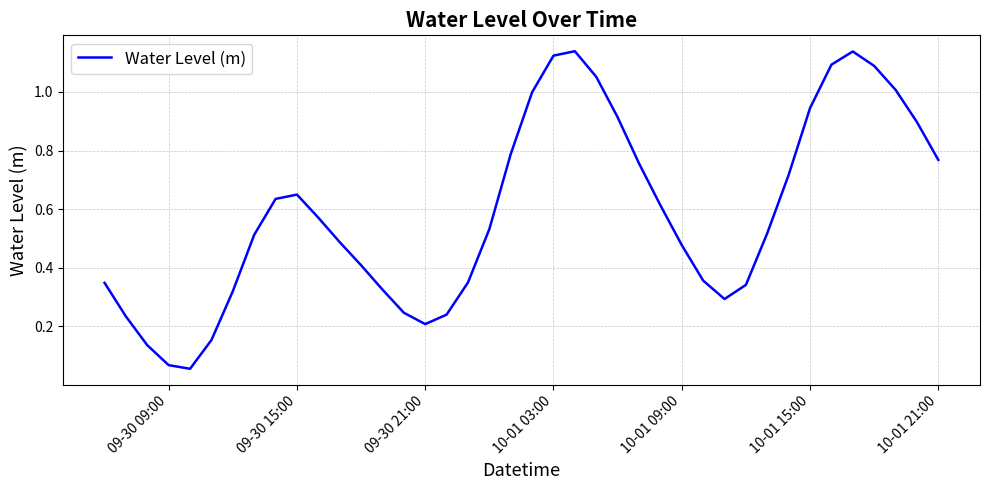

Is it true that the value at 10-01 09:00 is 0.7?

False